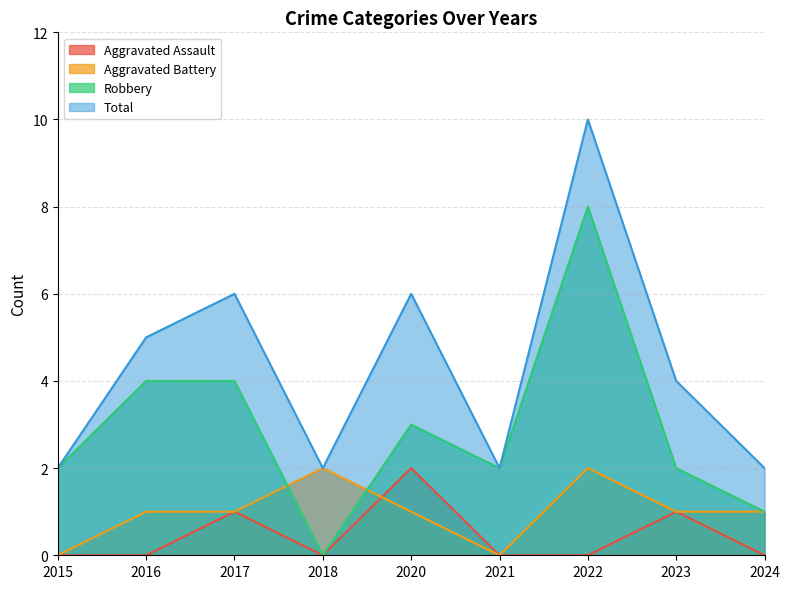

The Total series shows 14 at 2022. True or false?

False